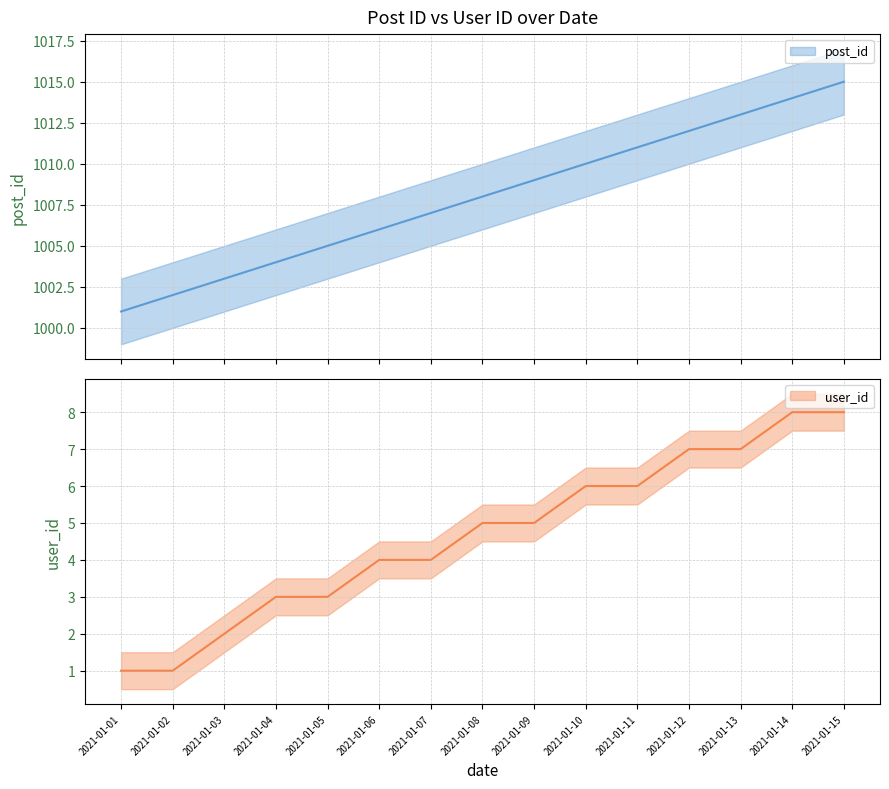

What is the minimum value shown in the chart?

1